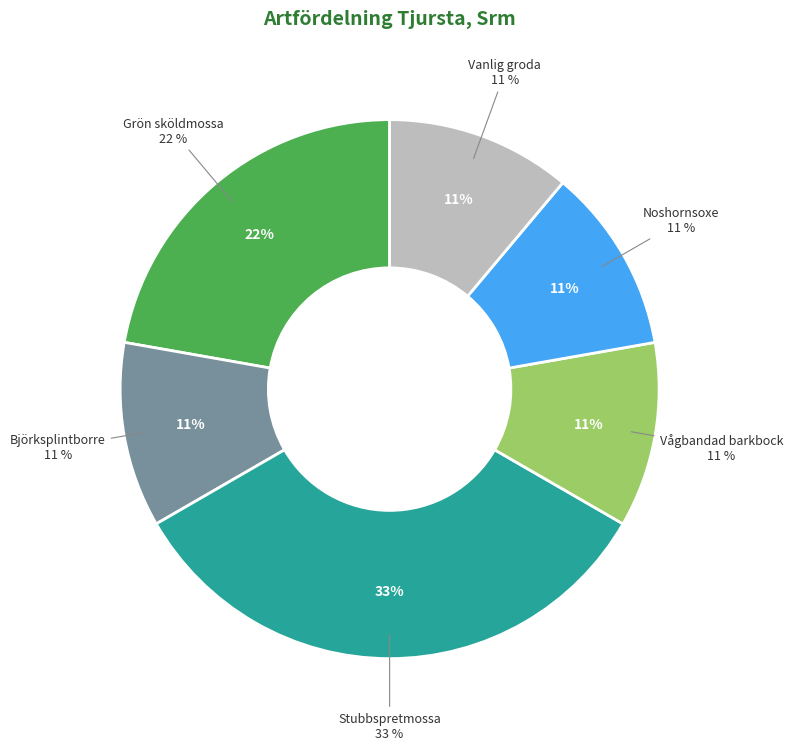

True or false: Vanlig groda accounts for 11% of the total.

True